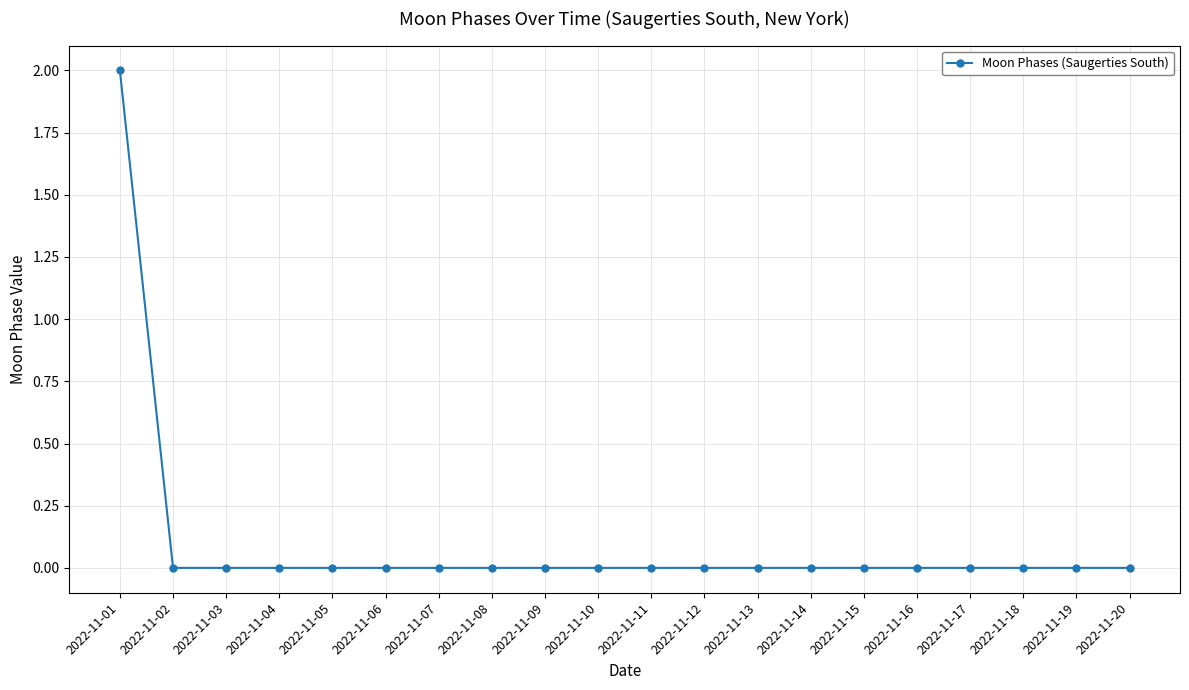

Which label corresponds to the largest value in the chart?

2022-11-01